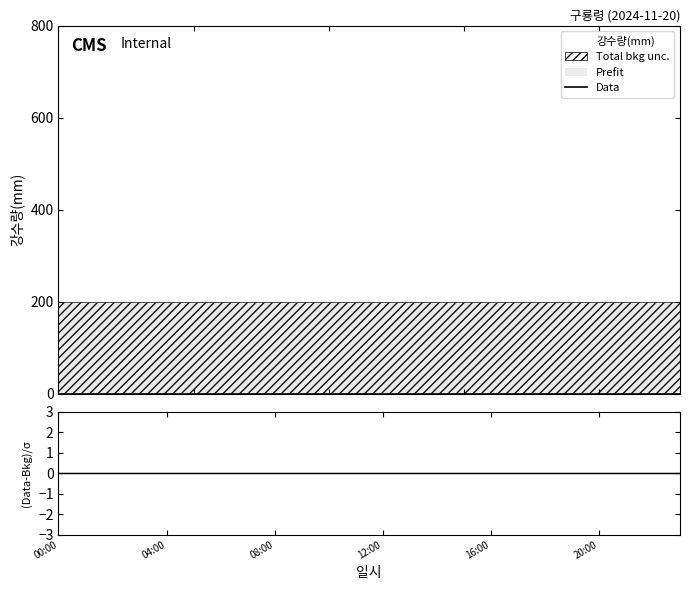

At which category is the sum across all series the highest?

00:00